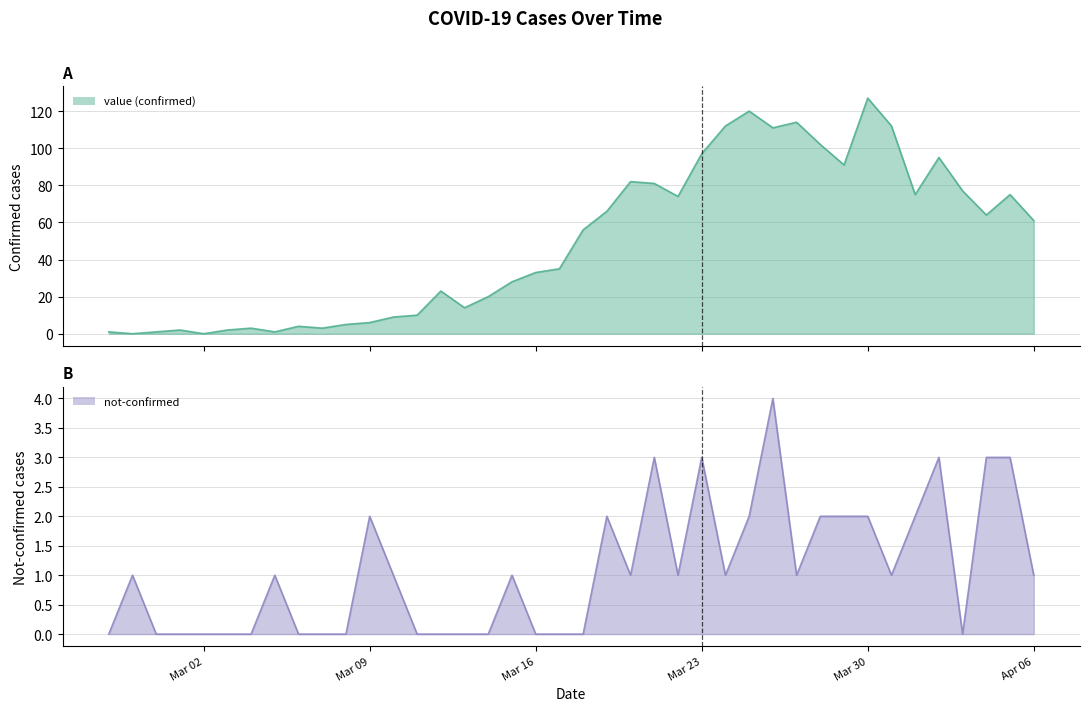

Where is the first local minimum for value?

2020-02-28